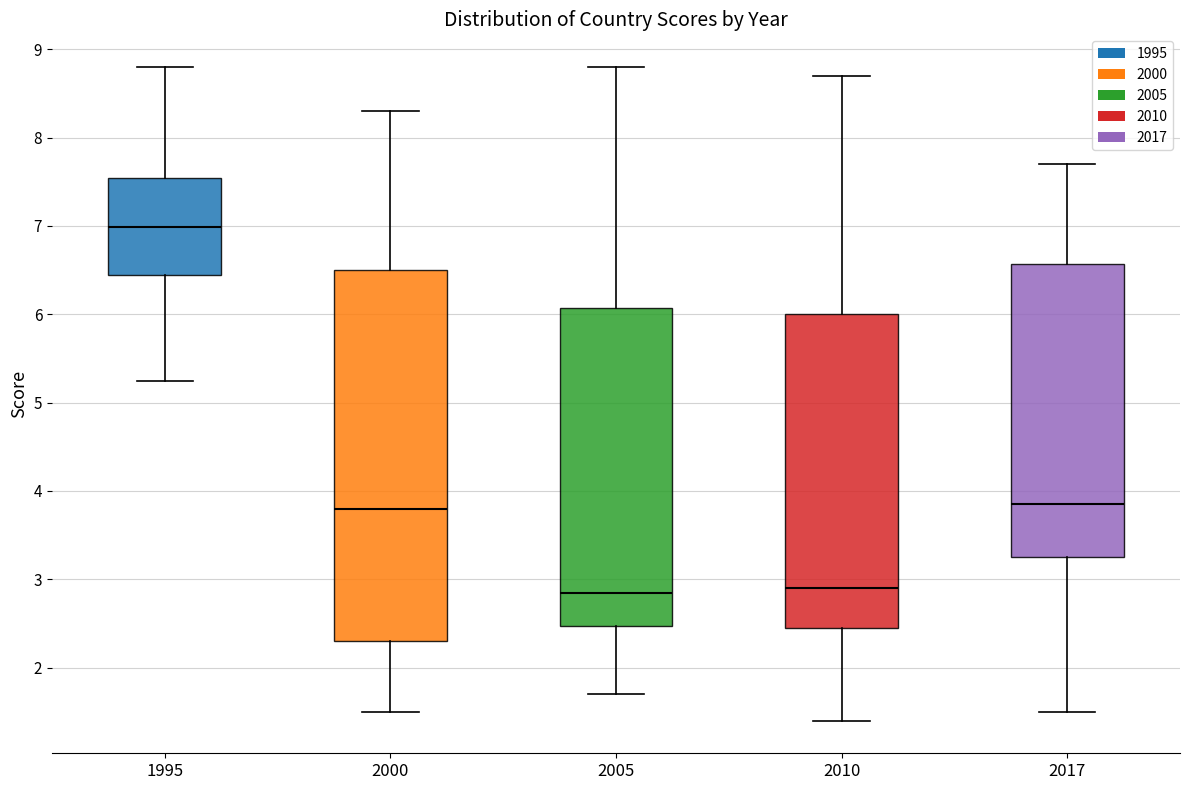

Reading left to right, transcribe this box plot: for each box, give where its median line is, the range the box spans, and where its two whiskers end, as read against the y-axis. The values are not printed on the chart, so give them approximately, as read against the axis.

1995: median 7.0, box 6.4 to 7.5, whiskers 5.2 to 8.8
2000: median 3.8, box 2.3 to 6.5, whiskers 1.5 to 8.3
2005: median 2.9, box 2.5 to 6.1, whiskers 1.7 to 8.8
2010: median 2.9, box 2.5 to 6.0, whiskers 1.4 to 8.7
2017: median 3.9, box 3.3 to 6.6, whiskers 1.5 to 7.7